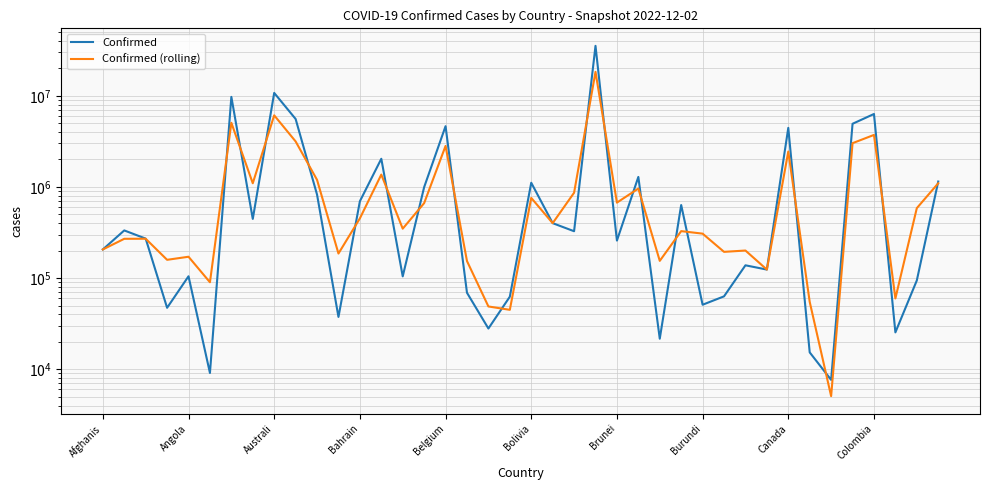

True or false: Confirmed has a value of 2036597 at 13.

True